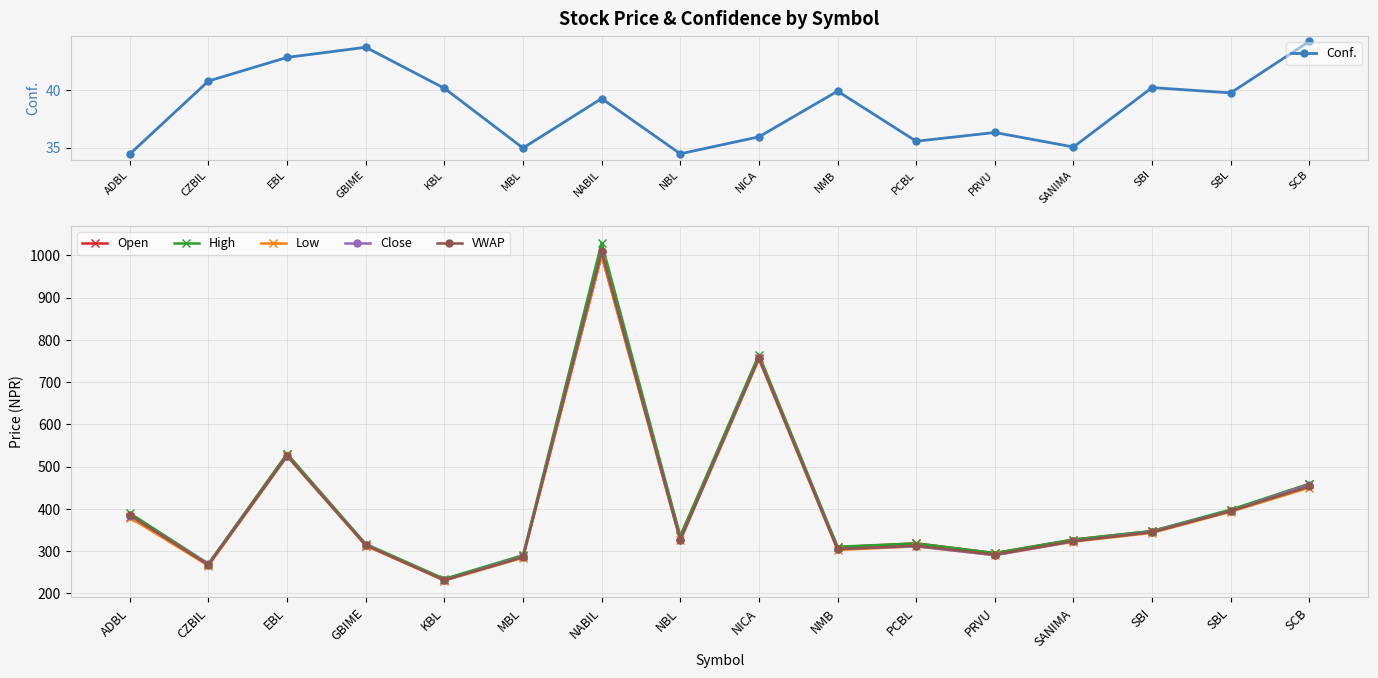

How many data points in Conf. are above 39?

9